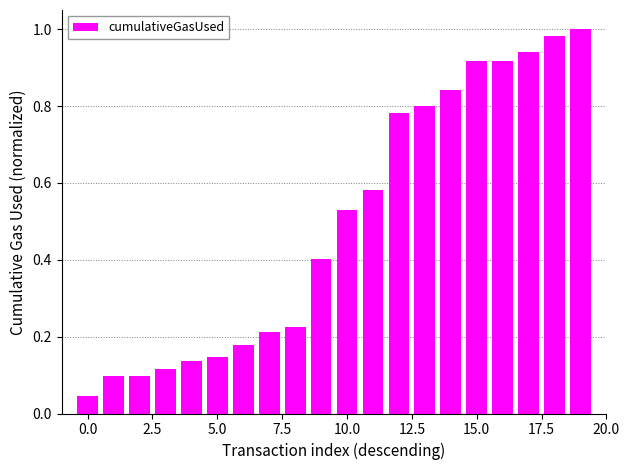

What is the sum of all values?

9.9